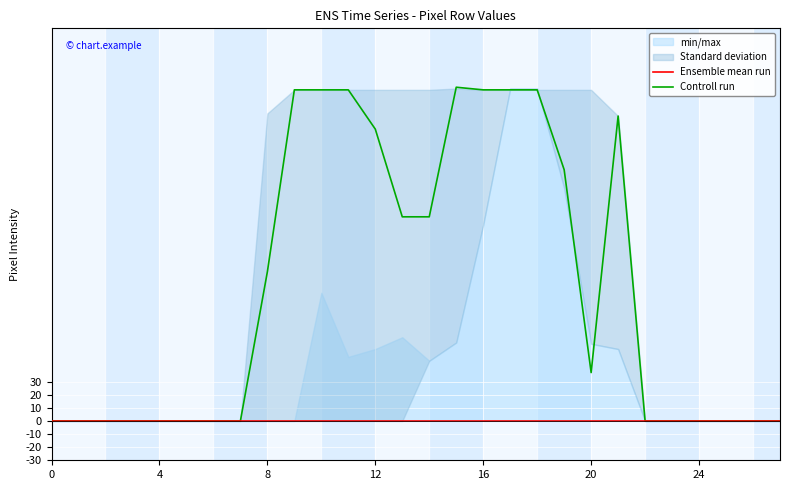

Is this an area chart (filled region under the line)?

No